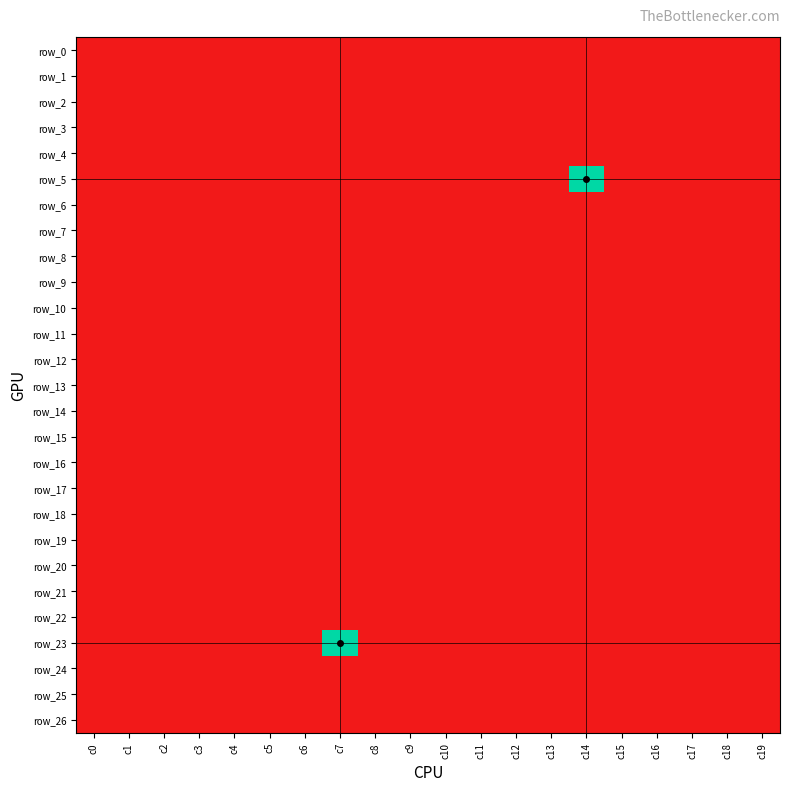

How many series are shown in this chart?

27